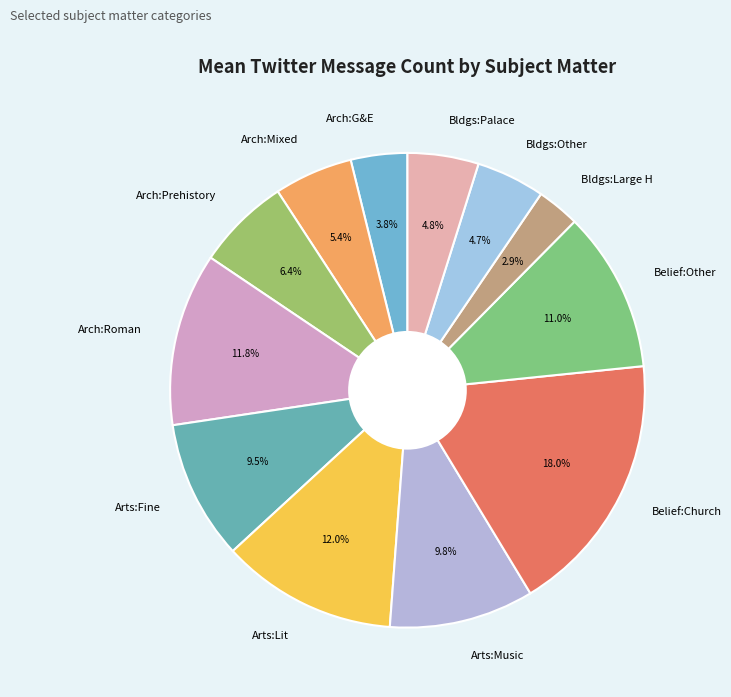

Is there any slice that represents more than half of the pie?

No